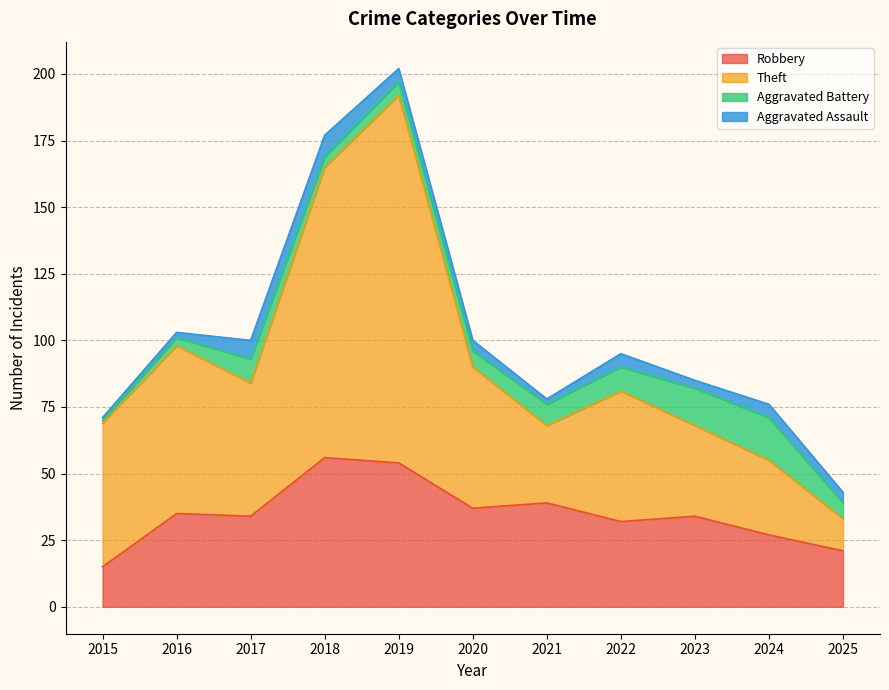

Where does the Theft series first go above 81?

2016